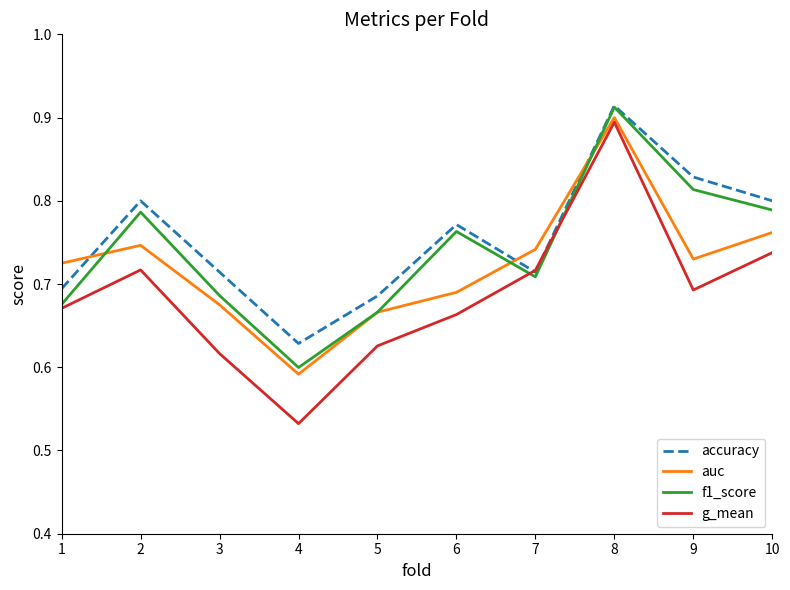

Where do auc and f1_score first cross each other?

1 and 2